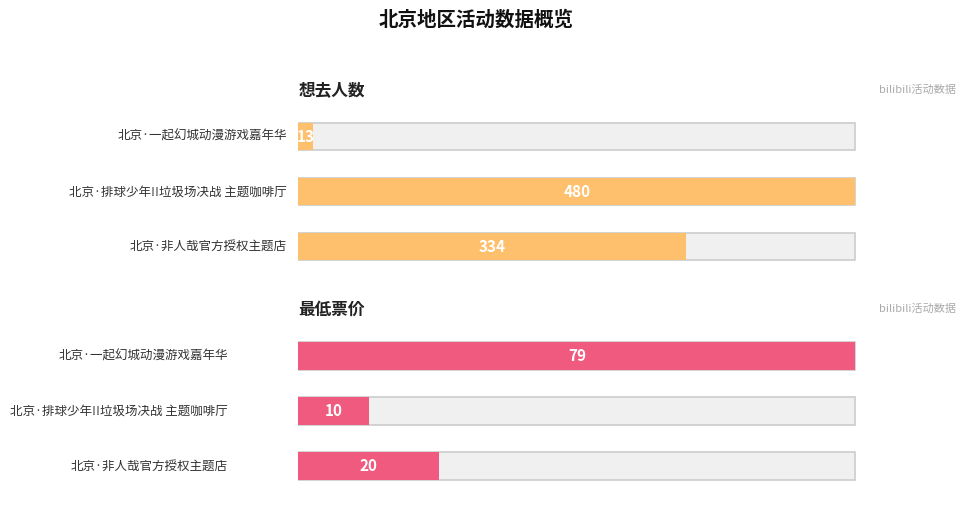

Which series has the largest total across all categories?

想去人数